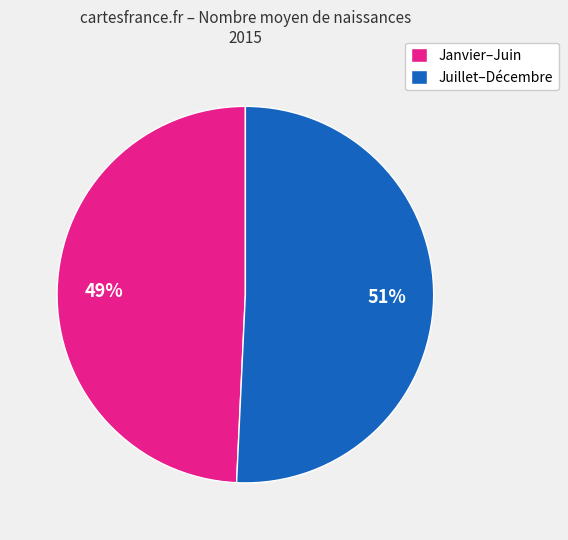

How many slices are in this pie chart?

2